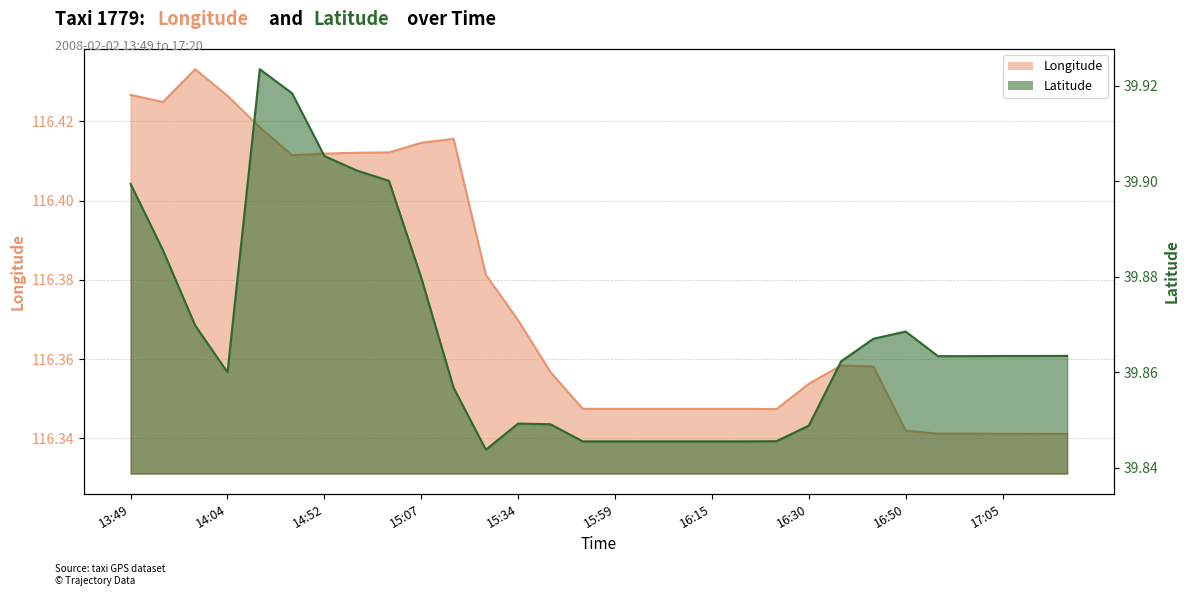

Which has a higher value, 15:12 or 15:07?

15:12